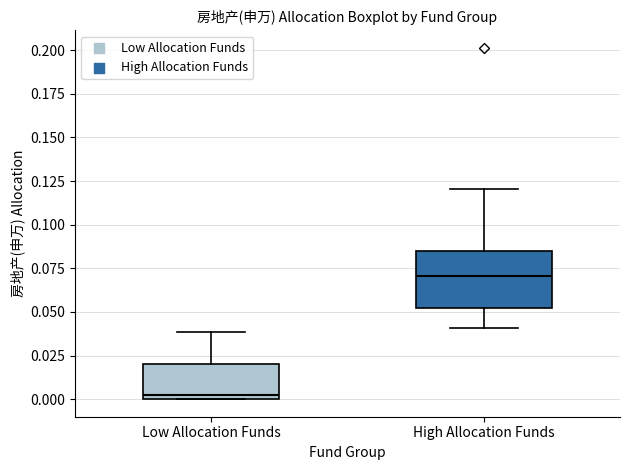

Where does the upper whisker of the box for Low Allocation Funds end on the y-axis? The values are not printed on the chart, so give them approximately, as read against the axis.

0.040